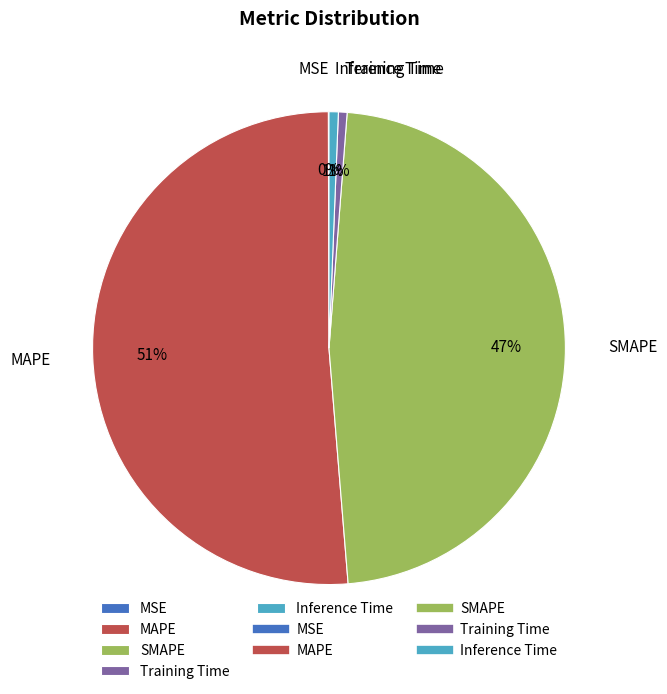

Between Training Time and MAPE, which is larger?

MAPE